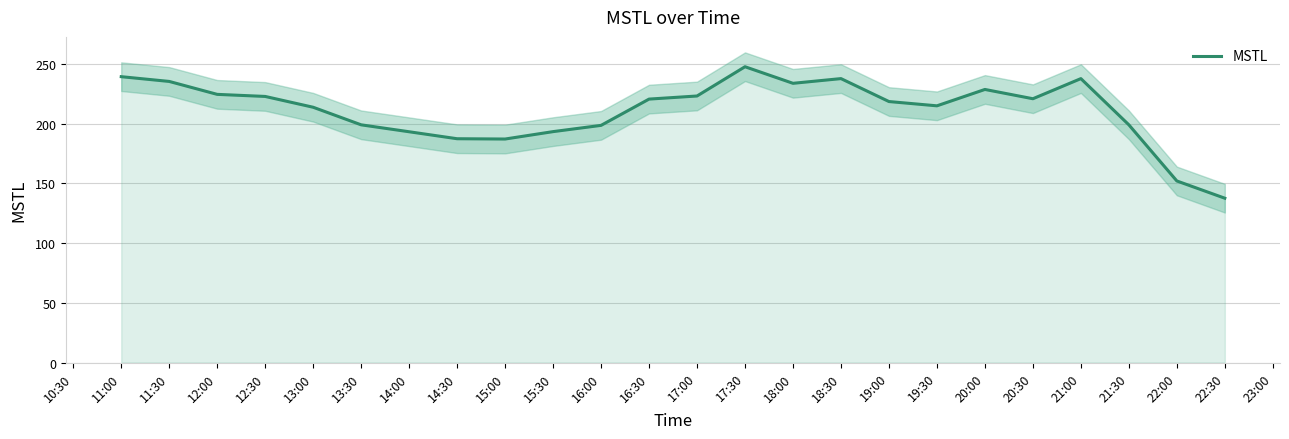

Which category has the highest value in the MSTL series?

17:30